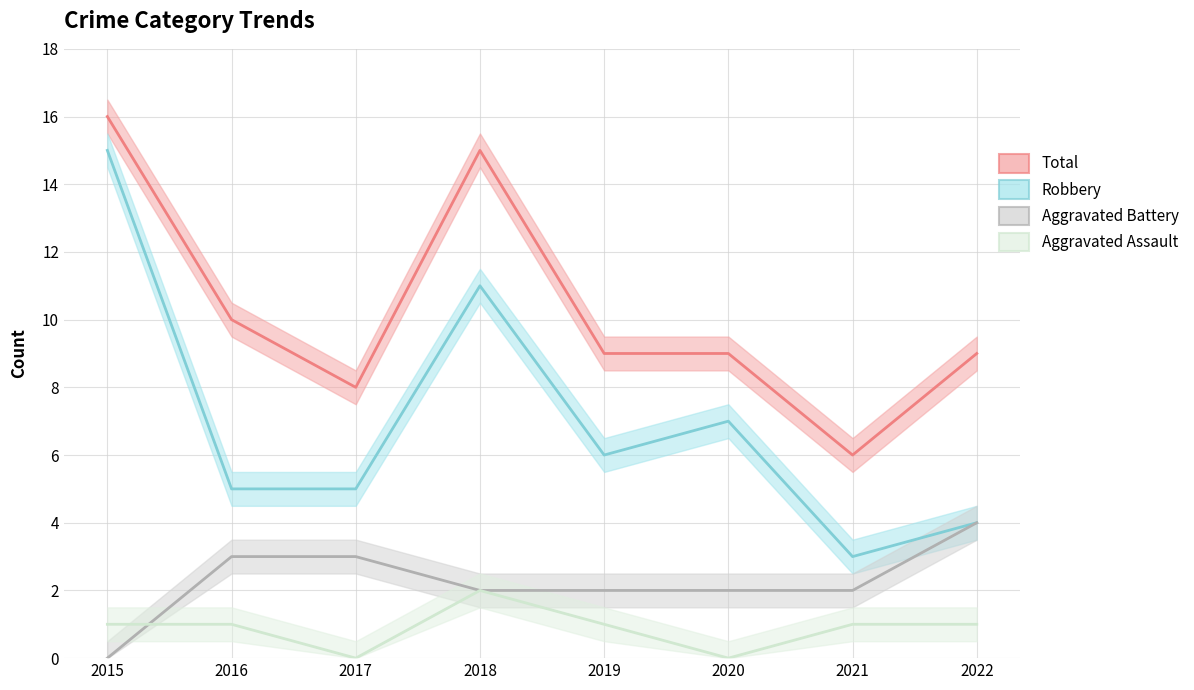

The value of Total at 2019 is 3. True or false?

False